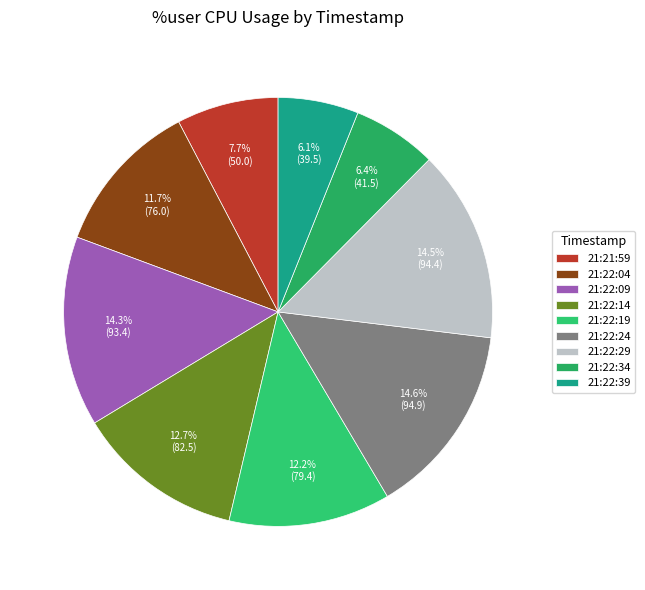

To the nearest percent, what percentage of the pie is 21:21:59?

8%